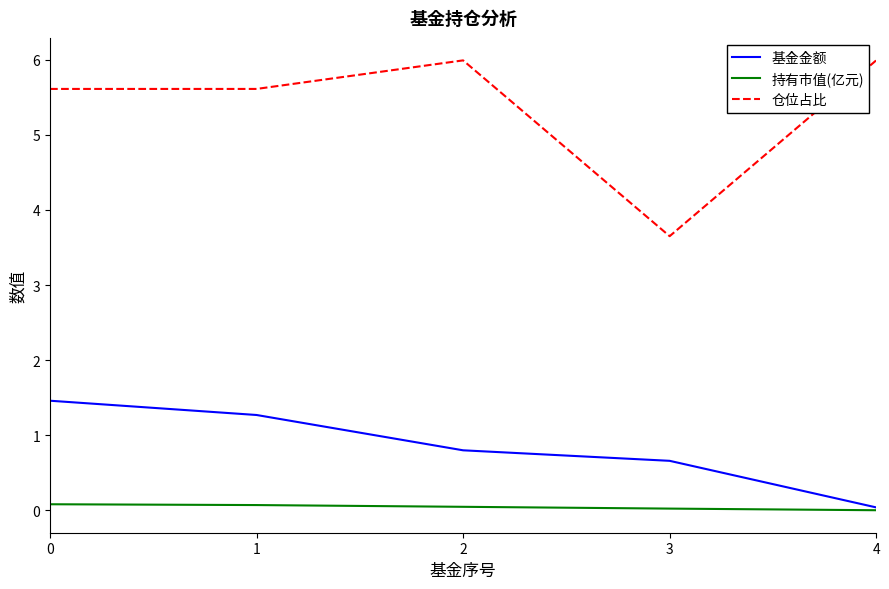

What is the approximate value of 持有市值(亿元) at 0?

0.1